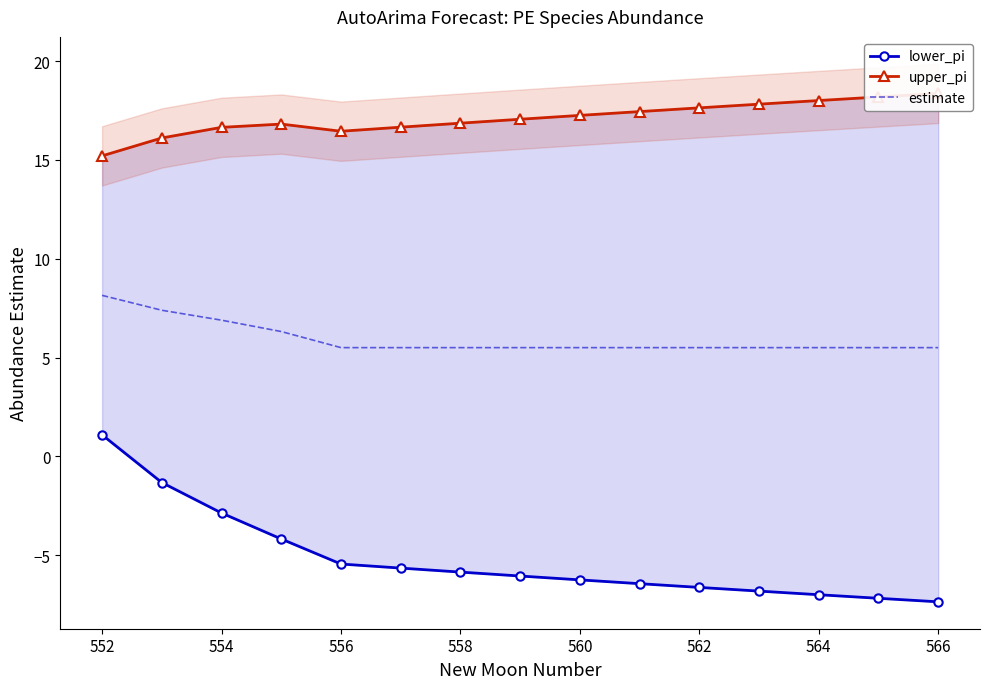

Which series has the largest range (max minus min)?

lower_pi